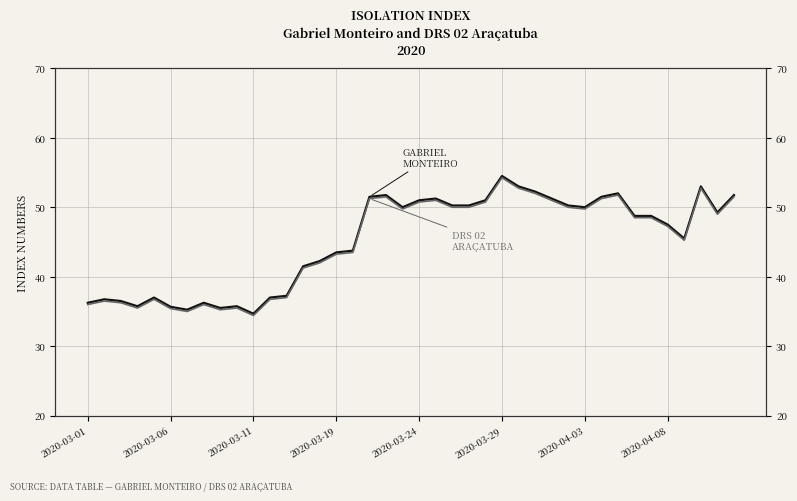

What is the minimum value for GABRIEL MONTEIRO?

34.7